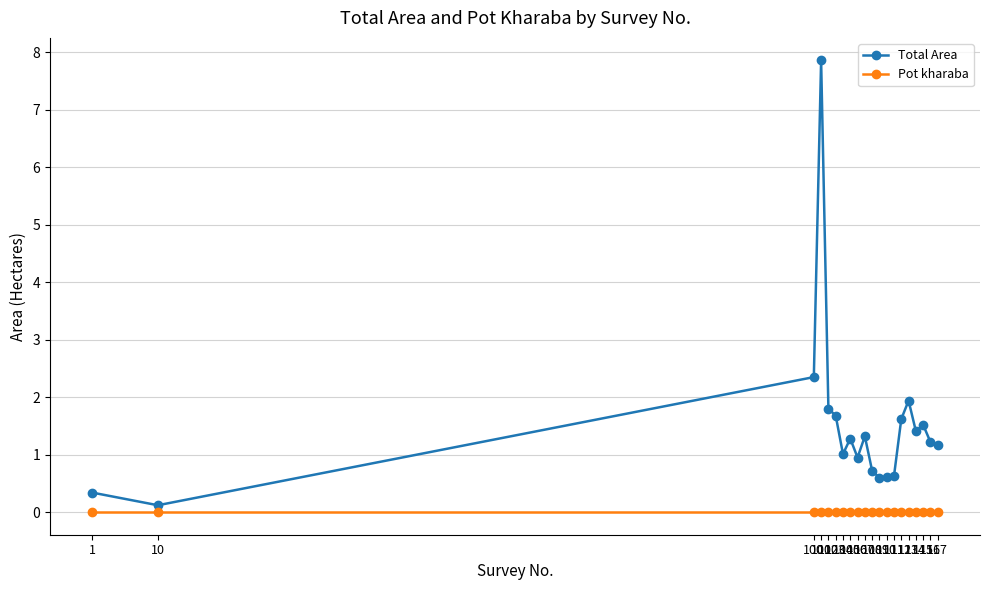

What is the difference between the maximum and minimum values in the Total Area series?

7.7